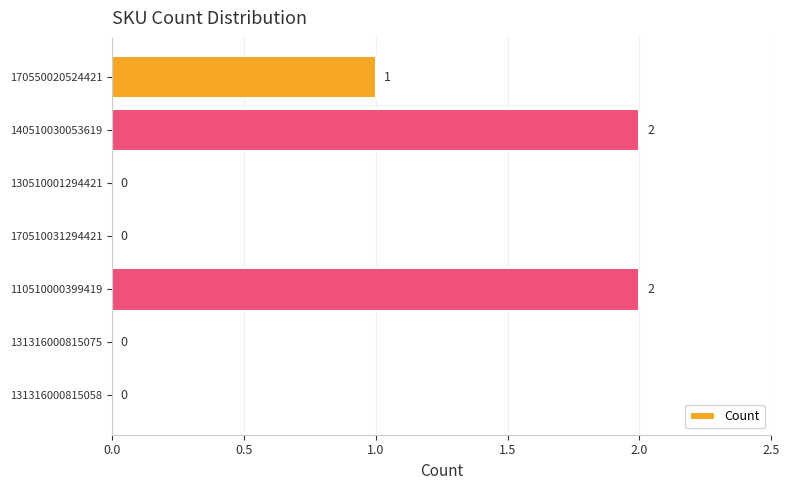

Where is the data nearest to the value 1?

170550020524421